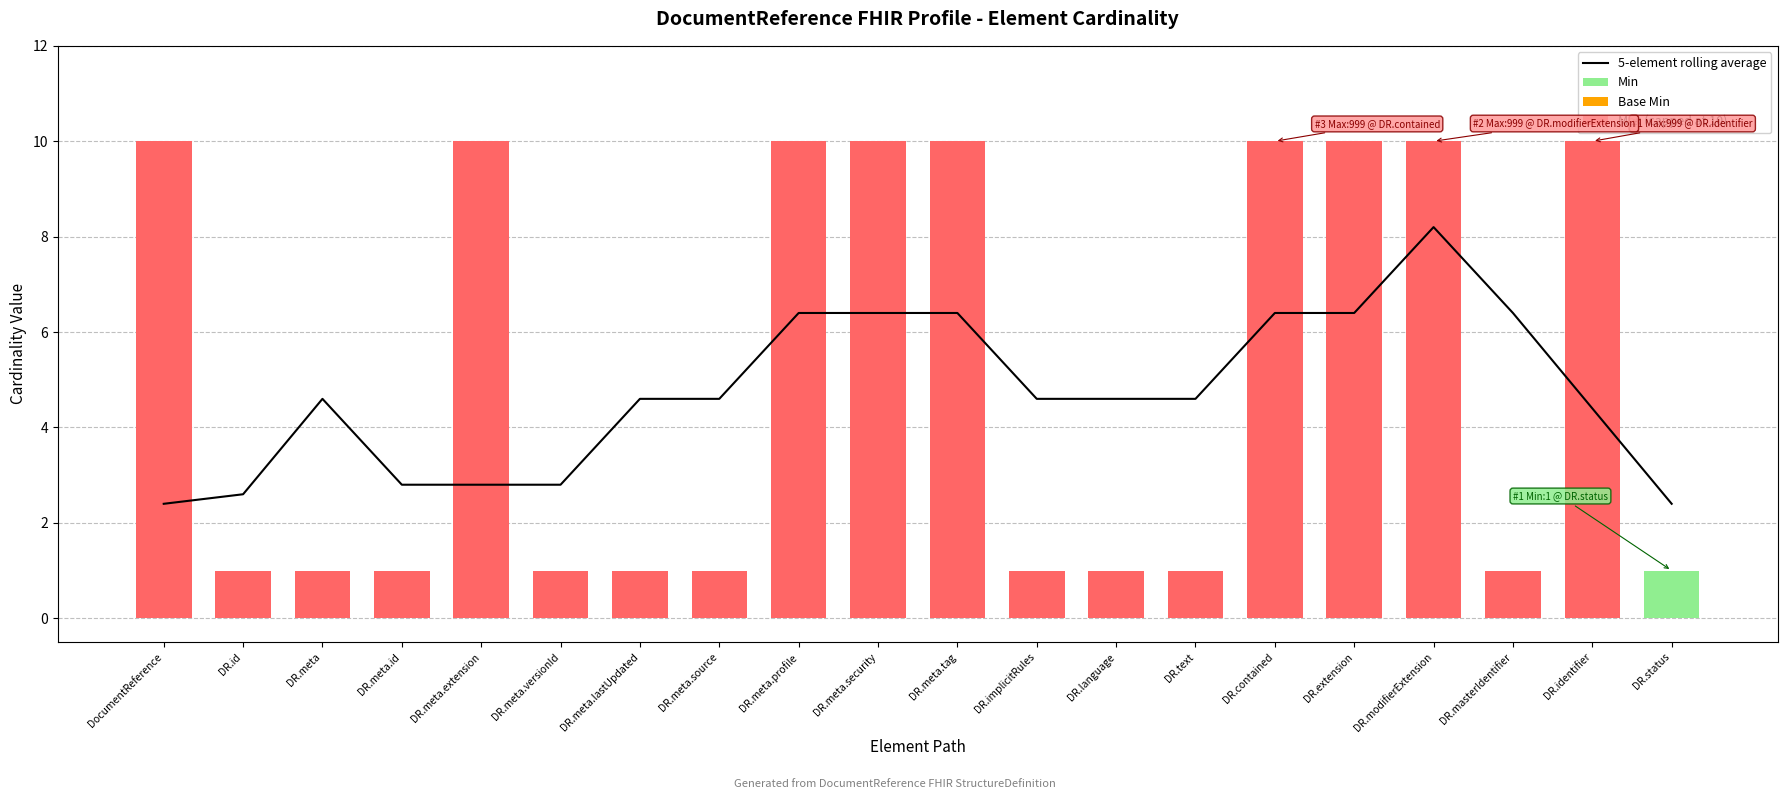

What is the average value of the Max (capped at 10) series?

5.0